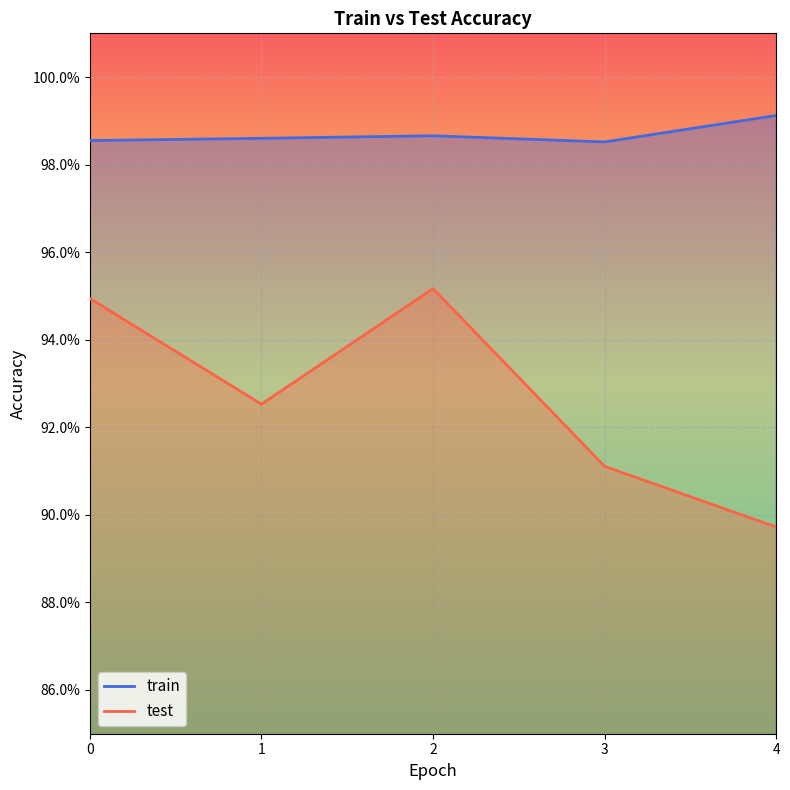

True or false: test and train cross at least once.

False